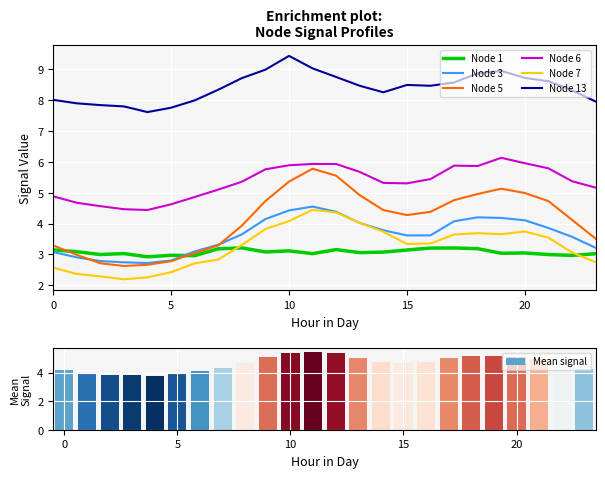

What is the label of the 14th bar from the left?

13